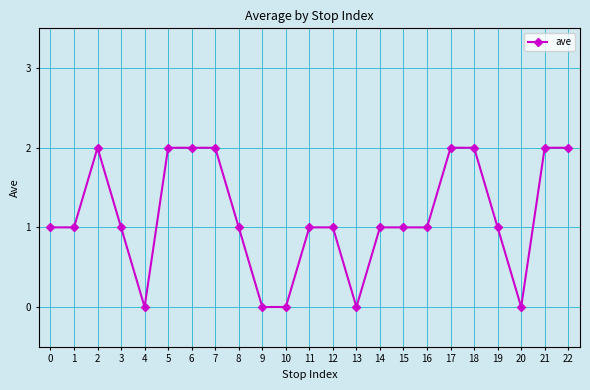

How many data points does each series have?

23